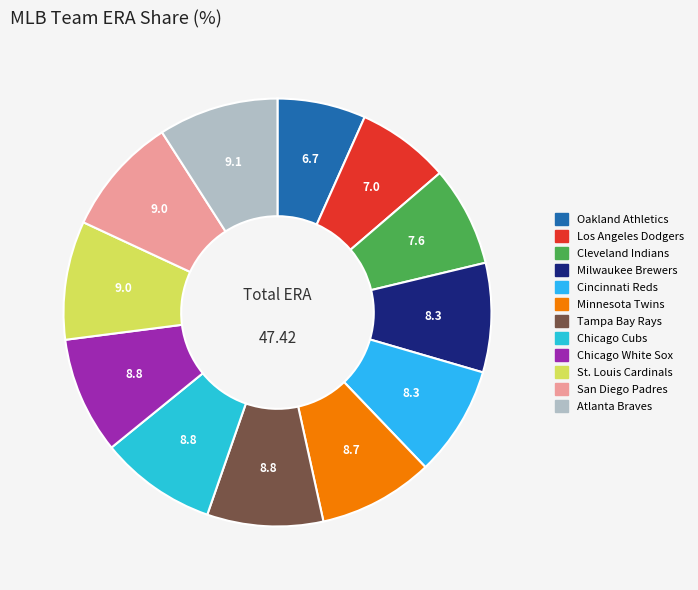

How many slices are in this pie chart?

12